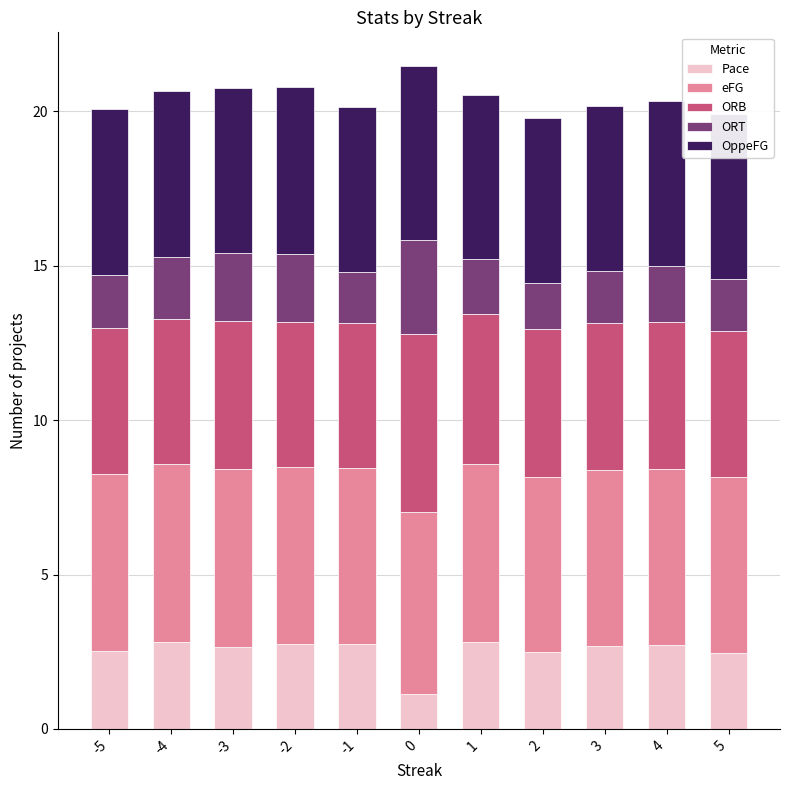

The value of ORT at -1 is 1.6. True or false?

True